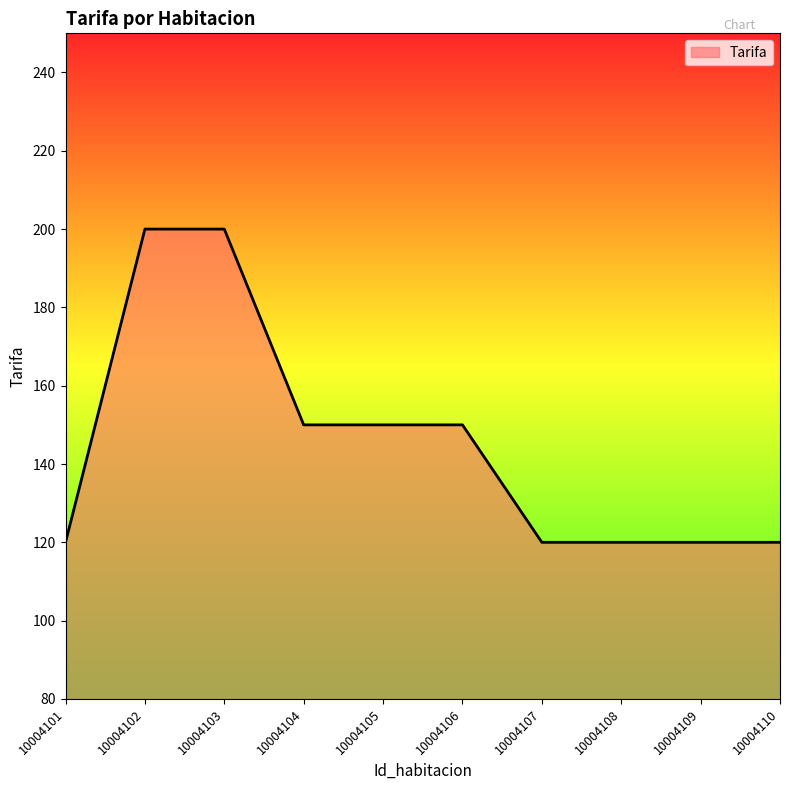

What is the change in value from 10004103 to 10004110?

-80